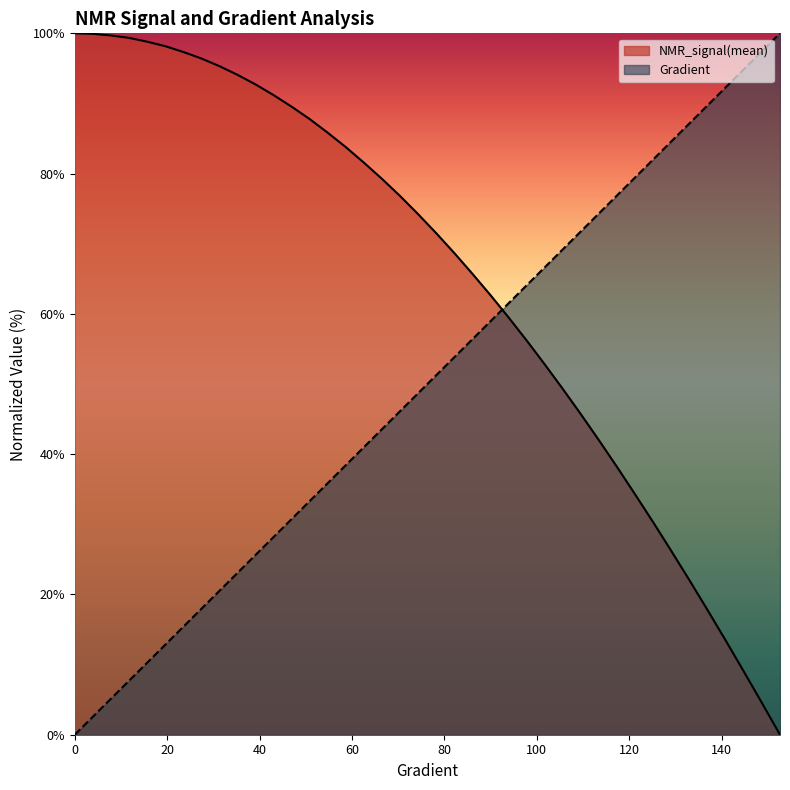

Rank the categories by Gradient value from lowest to highest.

0, 3.9138943248532287, 7.8277886497064575, 11.741682974559687, 15.655577299412915, 19.569471624266143, 23.48336594911937, 27.3972602739726, 31.311154598825826, 35.225048923679054, 39.138943248532286, 43.05283757338552, 46.96673189823875, 50.88062622309198, 54.79452054794521, 58.70841487279844, 62.622309197651674, 66.5362035225049, 70.45009784735814, 74.36399217221137, 78.2778864970646, 82.19178082191783, 86.10567514677106, 90.0195694716243, 93.93346379647753, 97.84735812133076, 101.76125244618399, 105.67514677103722, 109.58904109589045, 113.50293542074368, 117.41682974559691, 121.33072407045015, 125.24461839530338, 129.1585127201566, 133.07240704500984, 136.98630136986307, 140.9001956947163, 144.81409001956953, 148.72798434442277, 152.641878669276